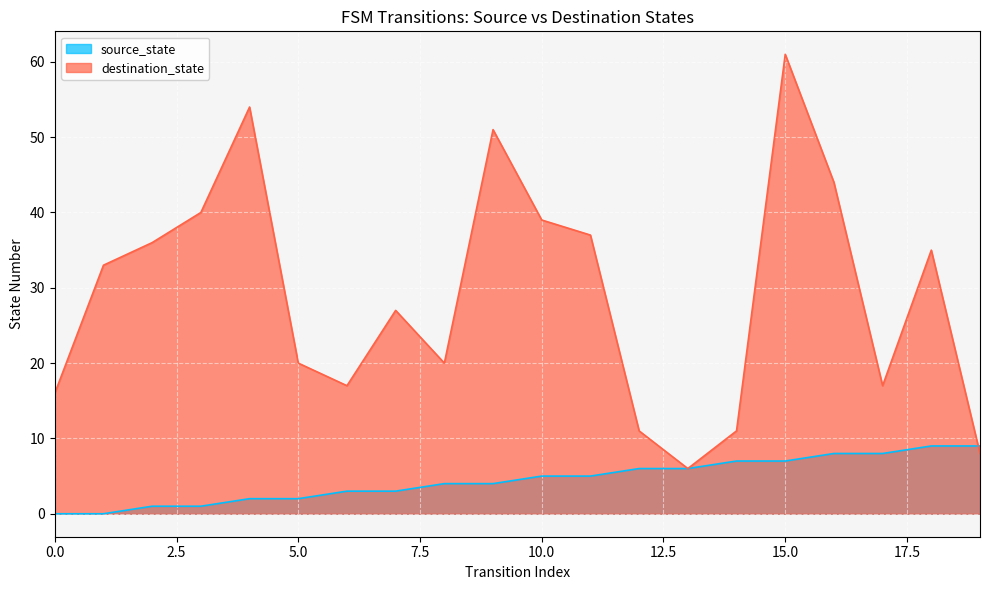

What is the approximate value of source_state at 2?

1